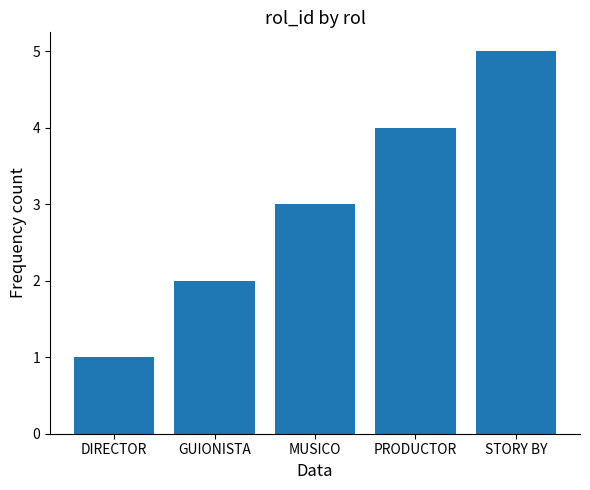

Read the value at GUIONISTA.

2